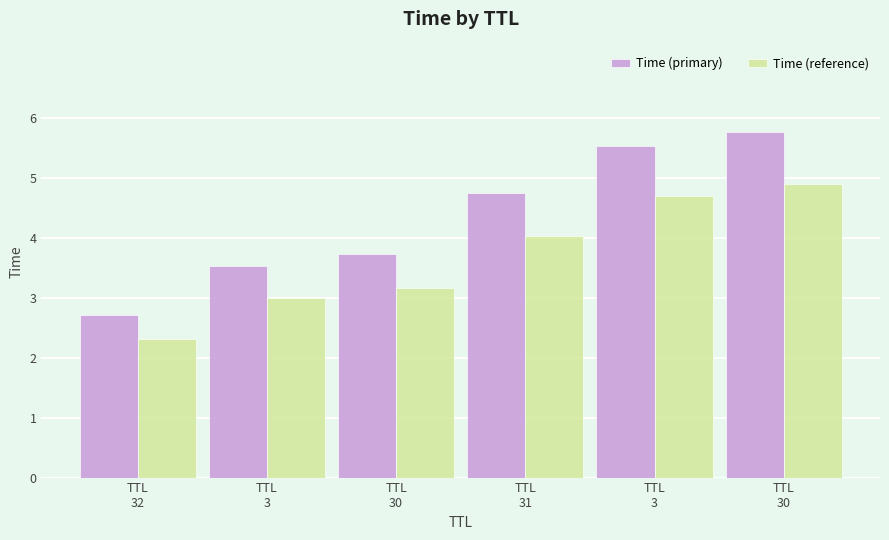

What is the label of the 1st bar from the right?

TTL
30